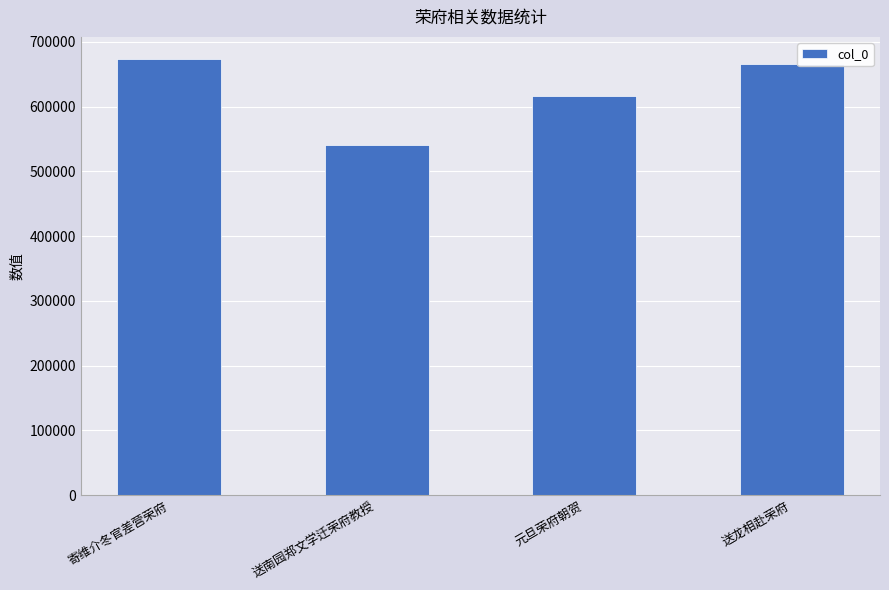

Reading left to right, list all the values displayed in this chart.

673981	541318	616705	665654